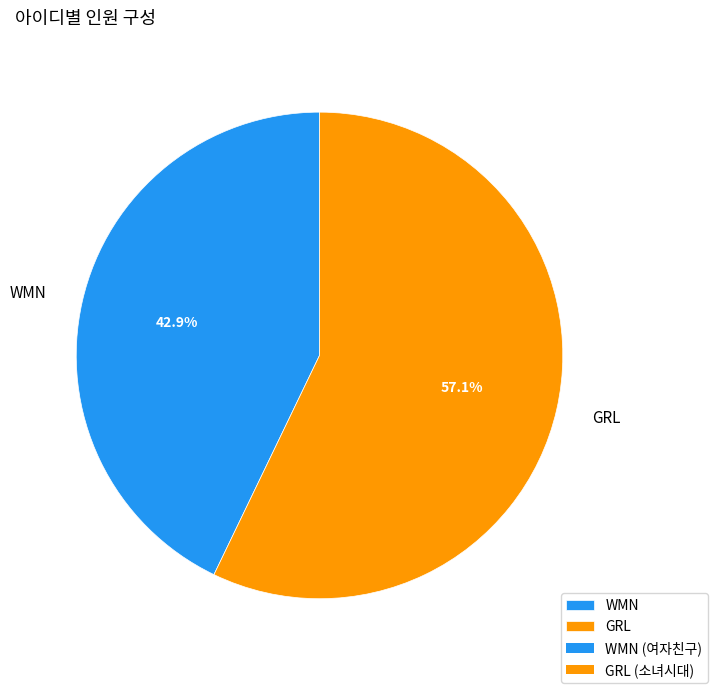

Is it true that GRL is 57% of the pie?

True